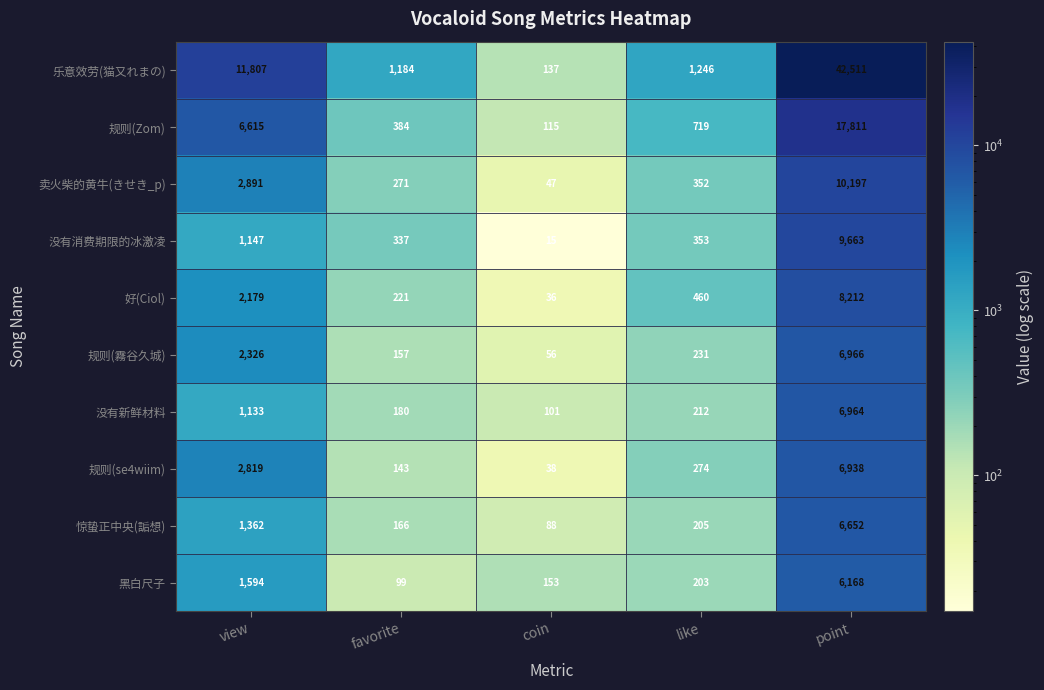

What is the difference between the 卖火柴的黄牛(きせき_p) values at view and like?

2539